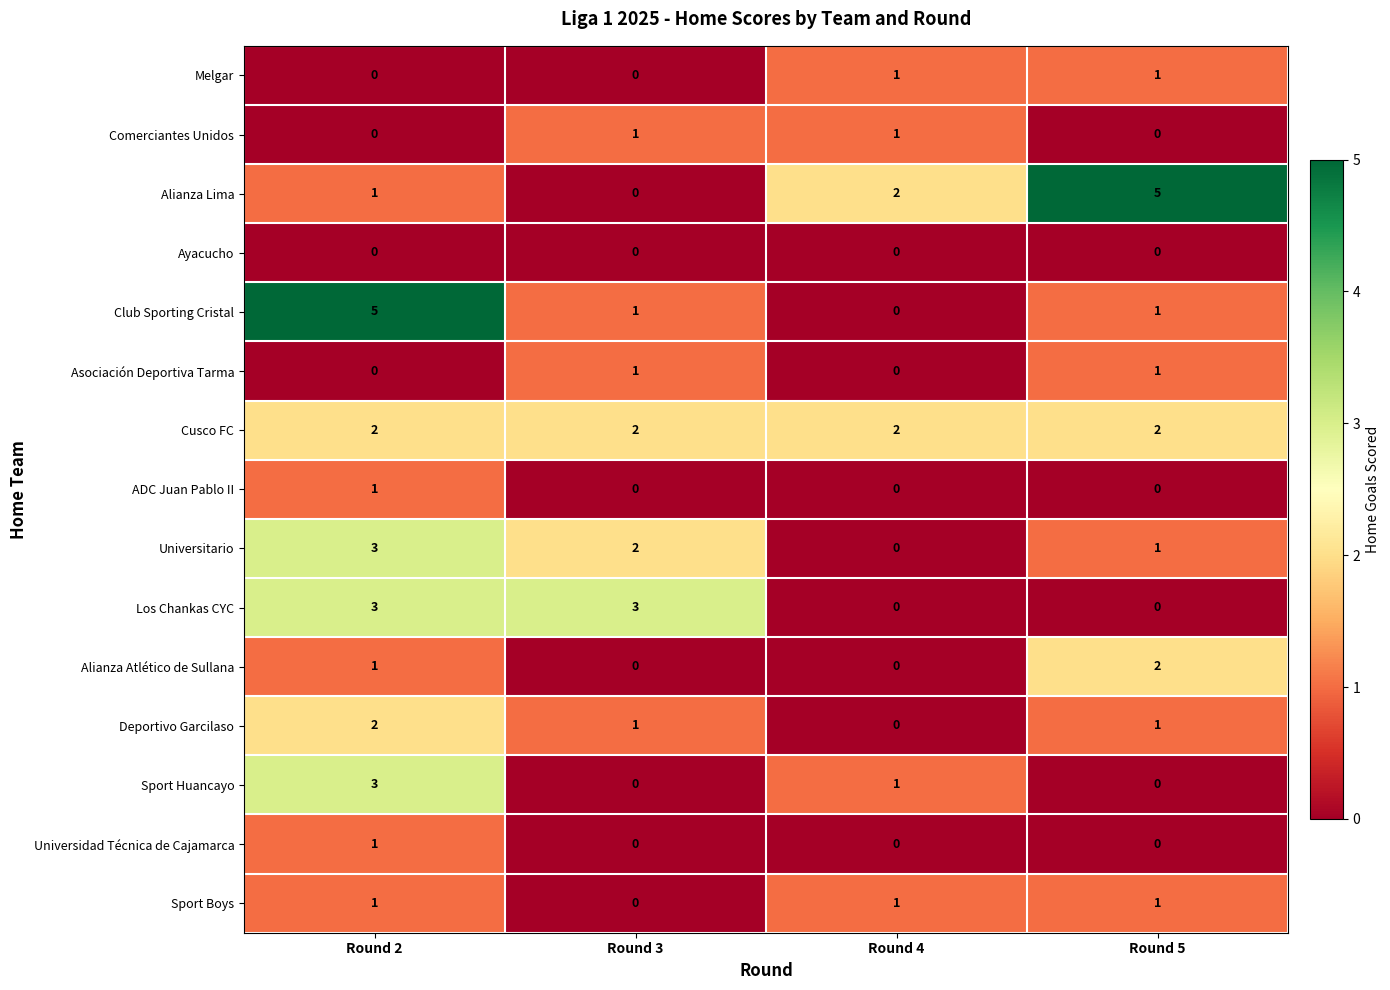

Between Round 3 and Round 5, which series saw the biggest shift?

Alianza Lima